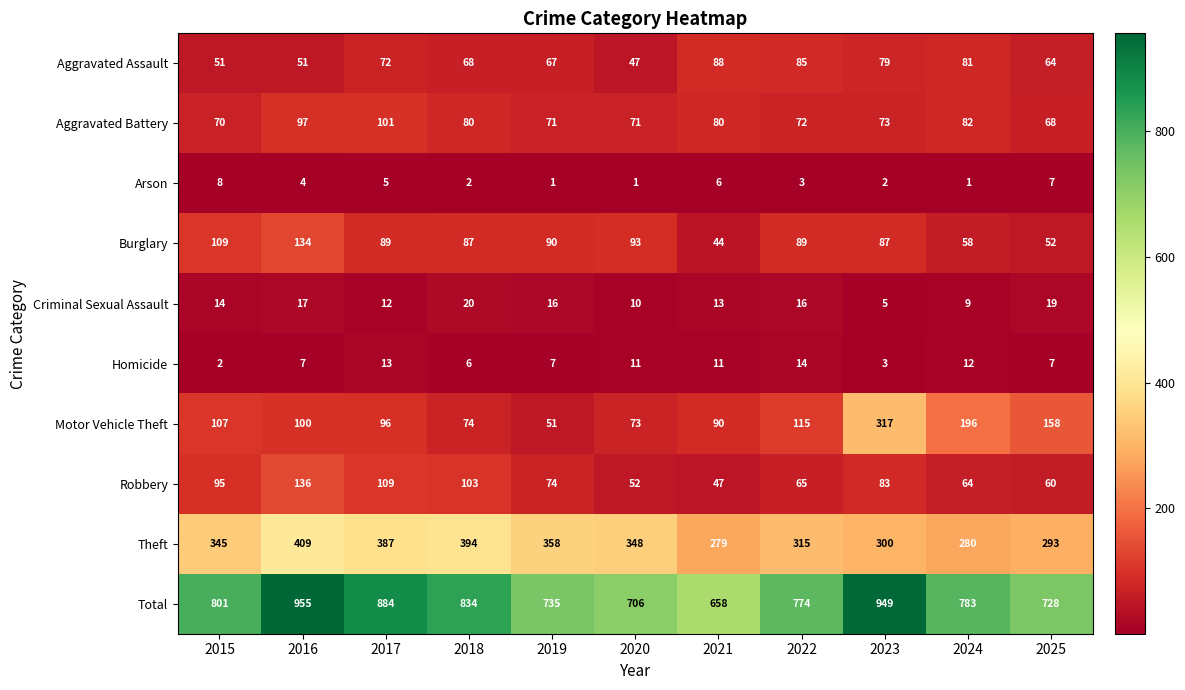

True or false: Criminal Sexual Assault has a value of 19 at 2025.

True